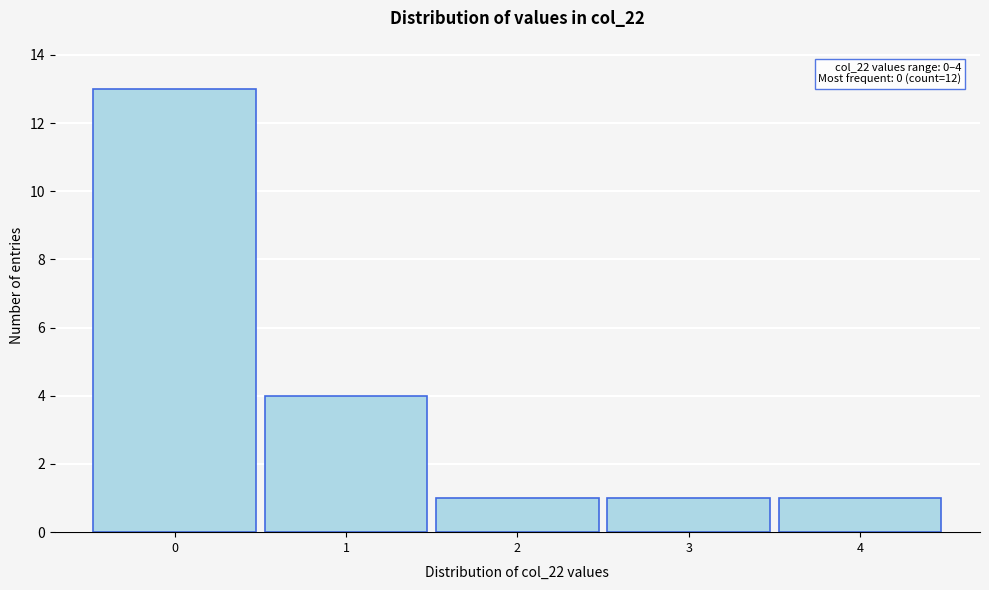

Reading left to right, what are all the values shown in this chart?

0=13	1=4	2=1	3=1	4=1